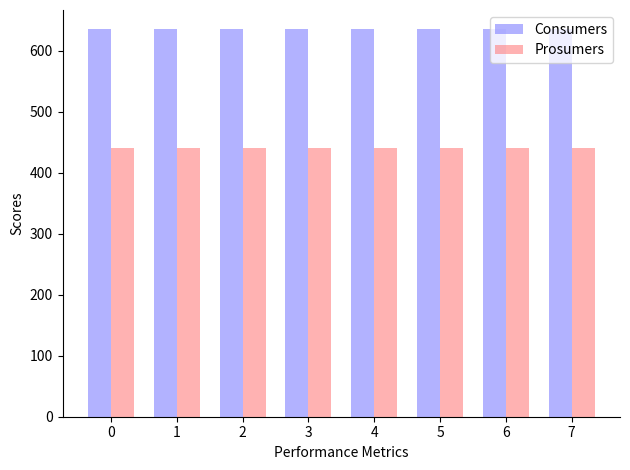

The Prosumers series shows 786 at 3. True or false?

False